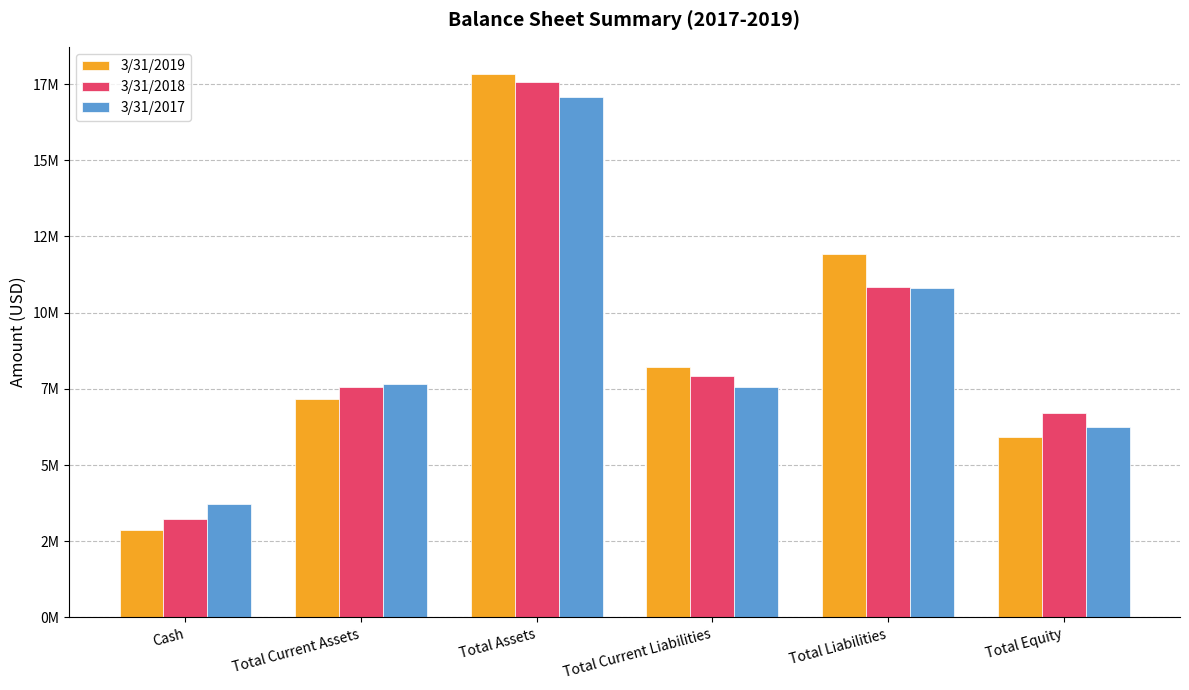

What is the total value across all series at Total Assets?

52454000